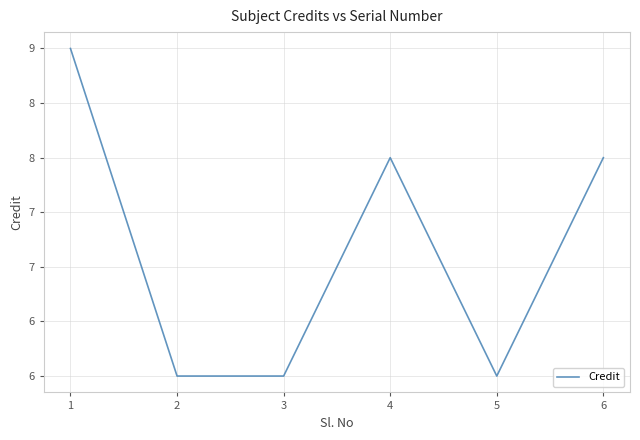

Rank the categories by value from highest to lowest.

1, 4, 6, 2, 3, 5